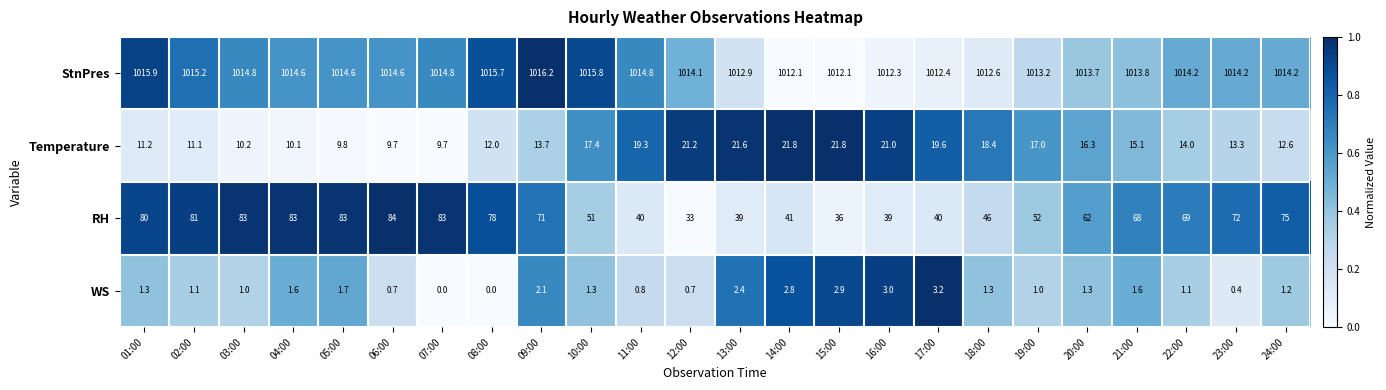

The WS series shows 3.0 at 16:00. True or false?

True